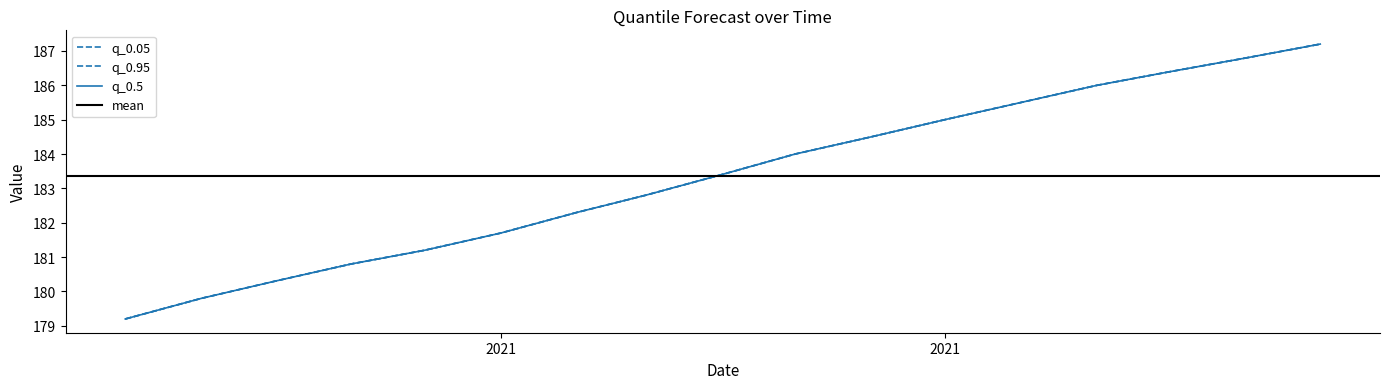

What value does the q_0.05 series have at 2020-09-01?

179.8